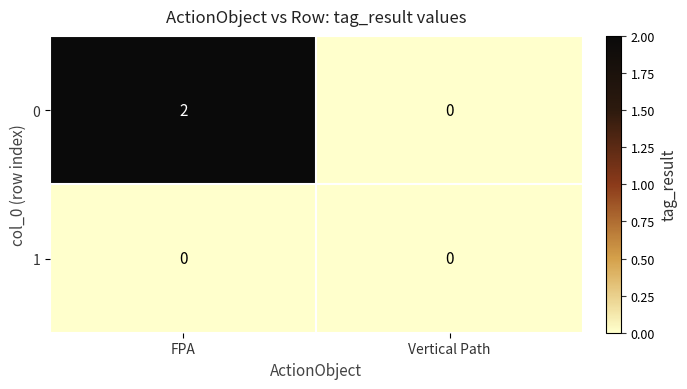

Which series has the largest range (max minus min)?

0